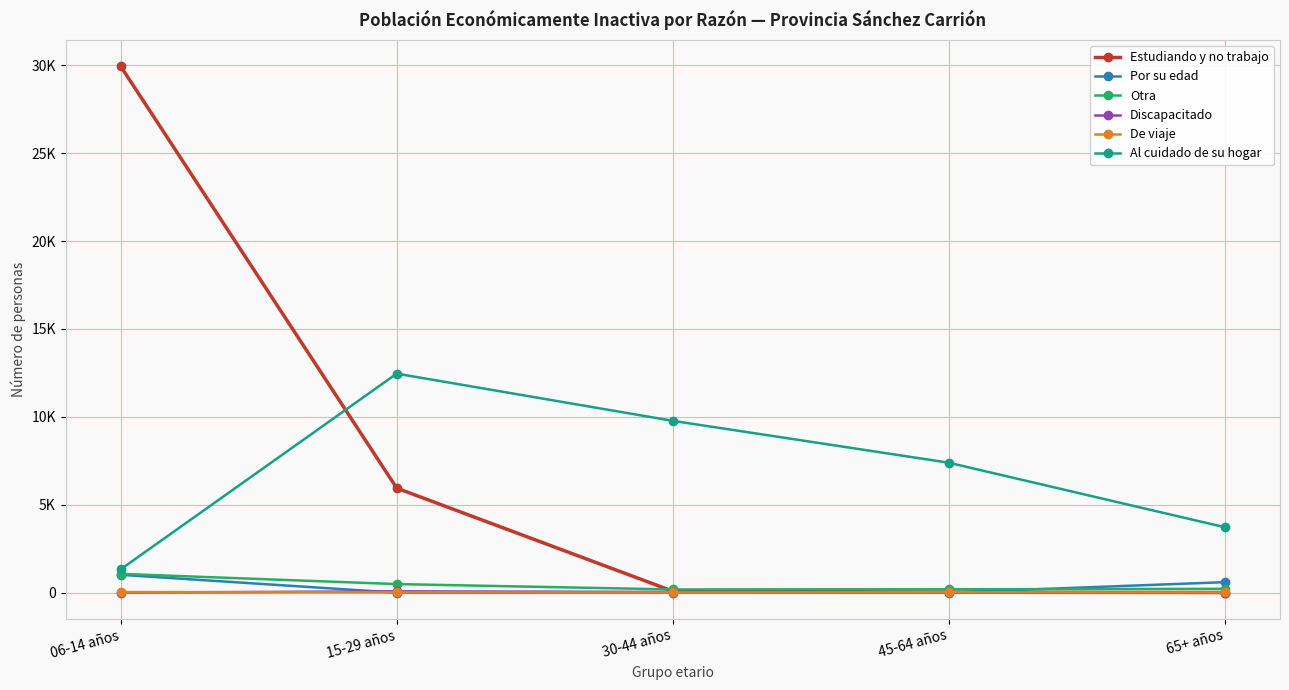

True or false: Estudiando y no trabajo and Por su edad intersect in this chart.

True